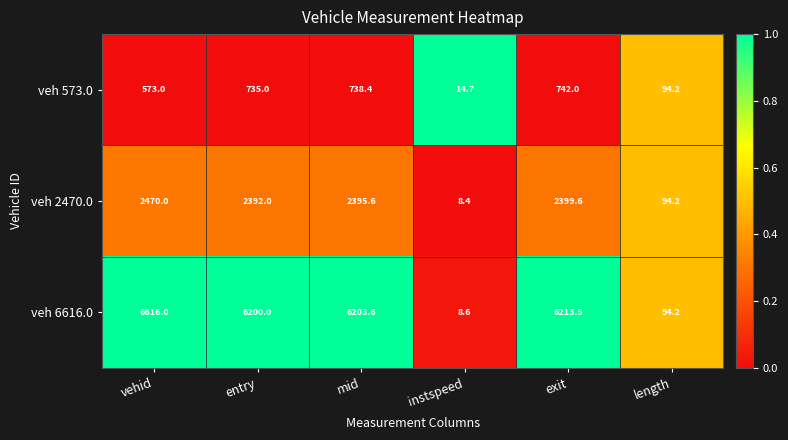

Where does the veh 2470.0 series first go above 2395?

vehid